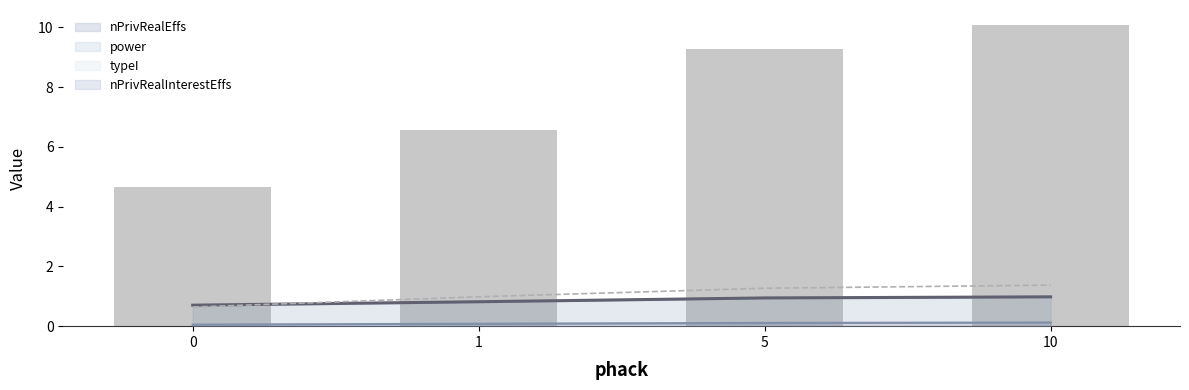

Which series has the widest spread of values?

nPrivRealEffs